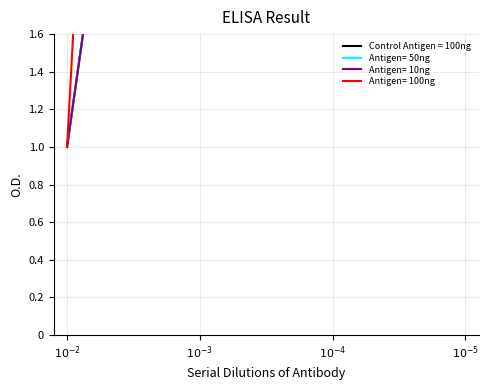

At how many categories does at least one series exceed 1?

3